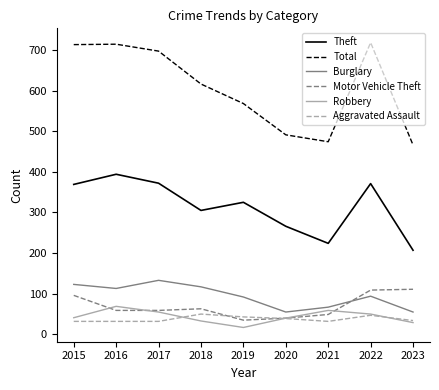

At which category does the chart reach its minimum across all series?

2019